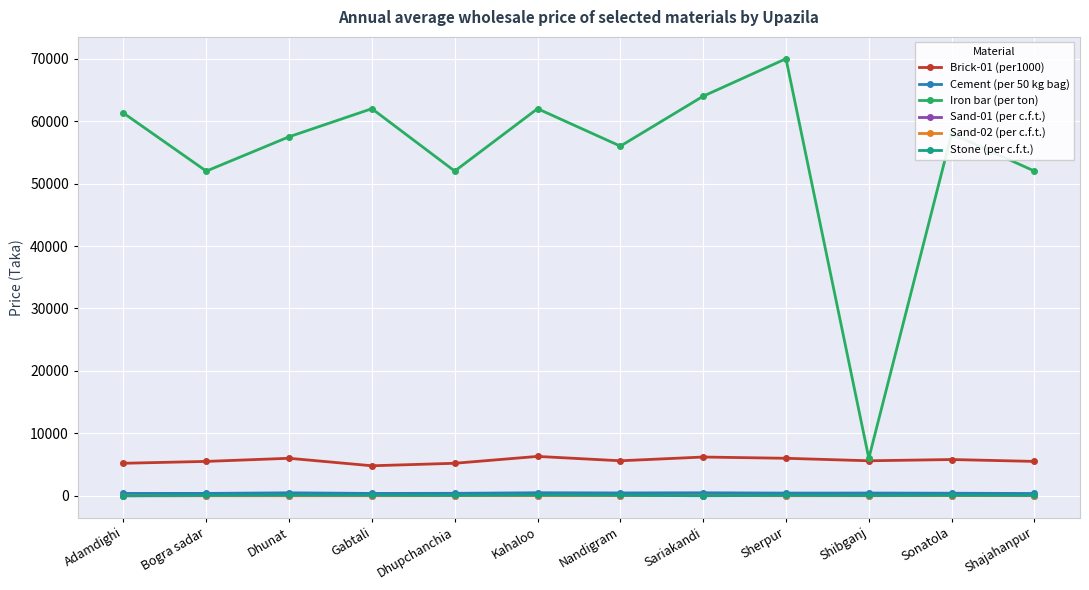

Does the chart display data point markers on the line(s)?

Yes